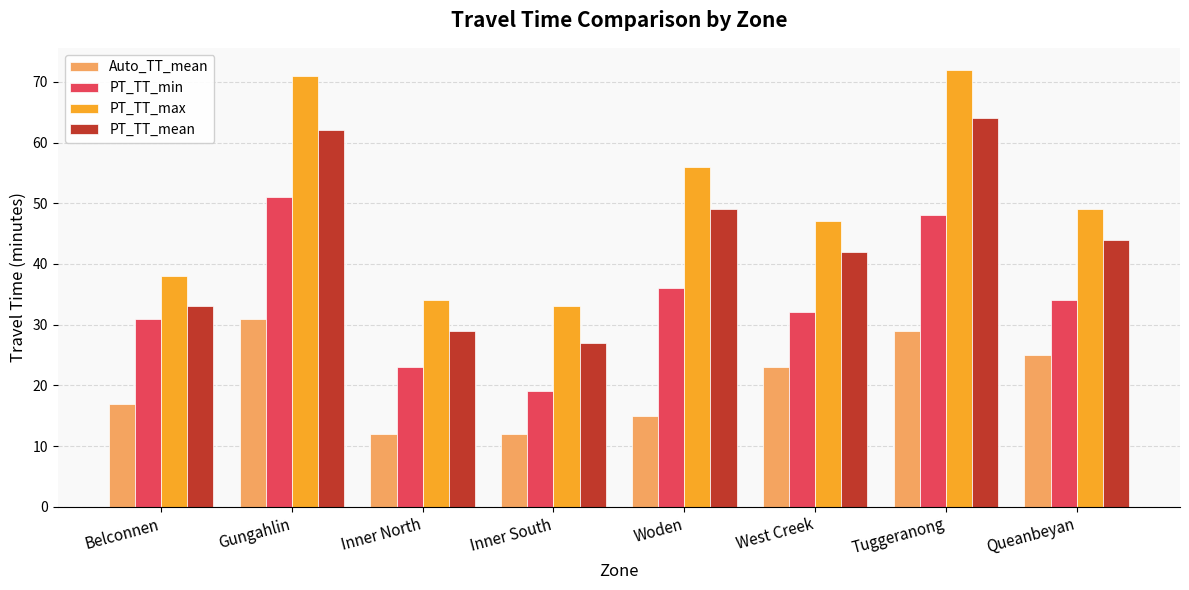

Rank the series by their maximum value, from lowest to highest.

Auto_TT_mean, PT_TT_min, PT_TT_mean, PT_TT_max